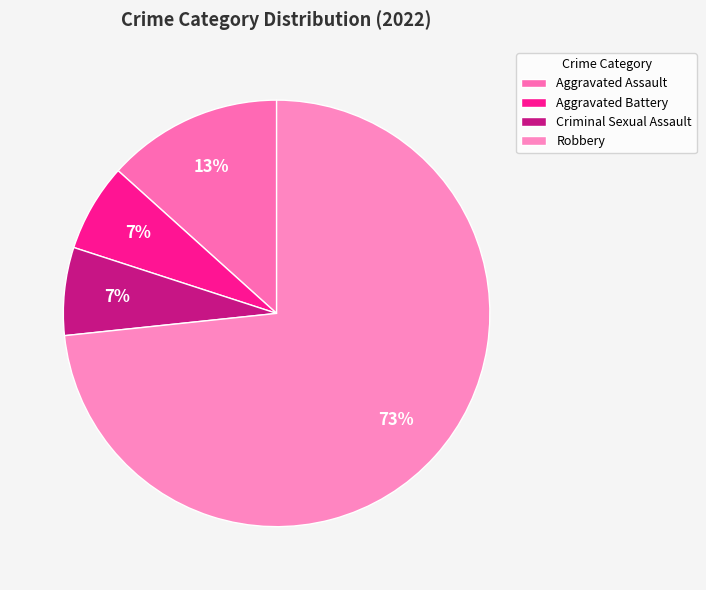

What is the change in value from Aggravated Assault to Aggravated Battery?

-1